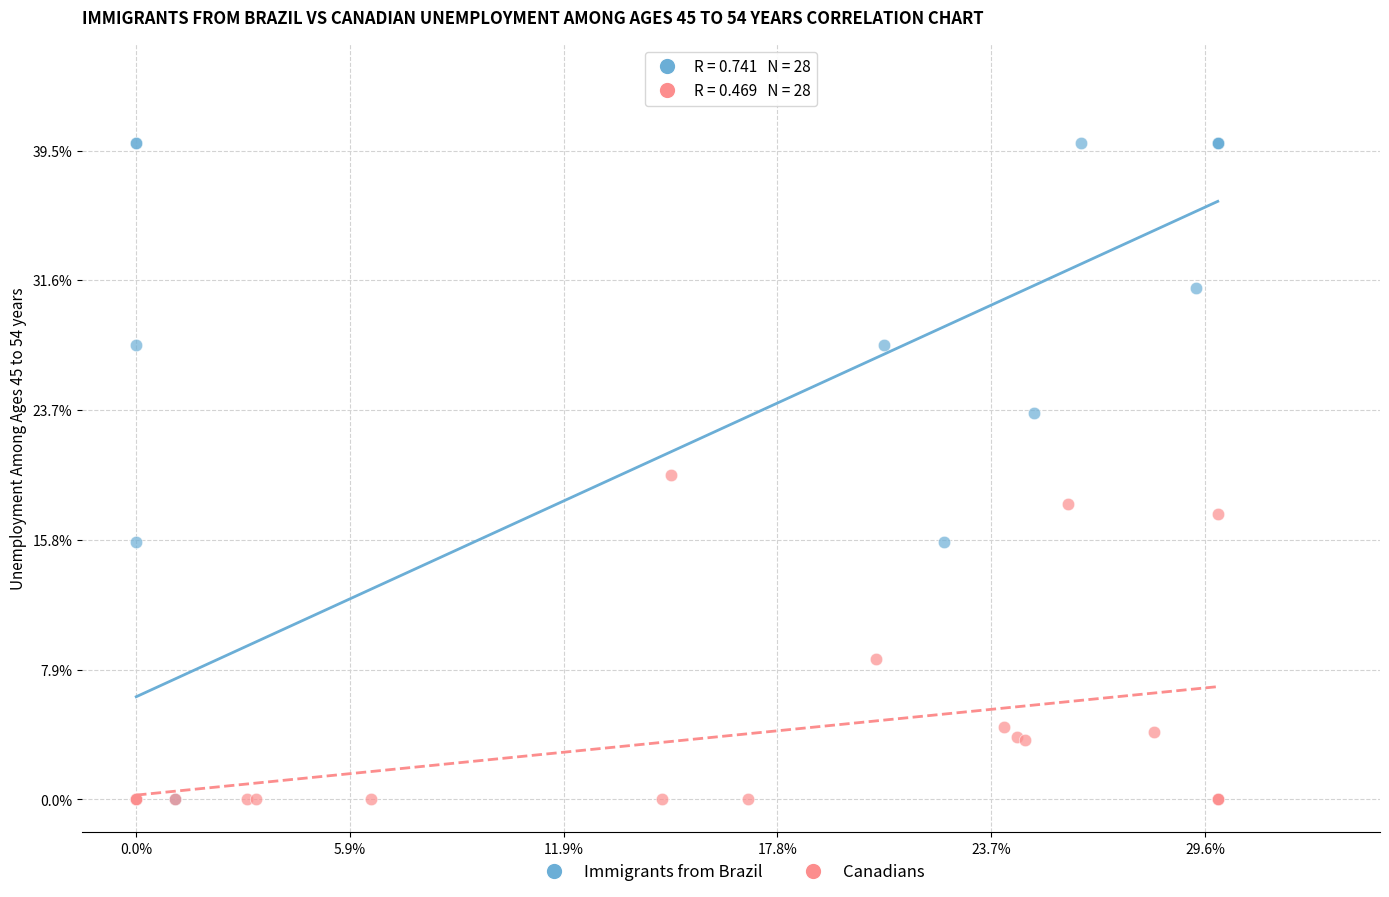

What are all the series names shown in the legend?

Immigrants from Brazil, Canadians